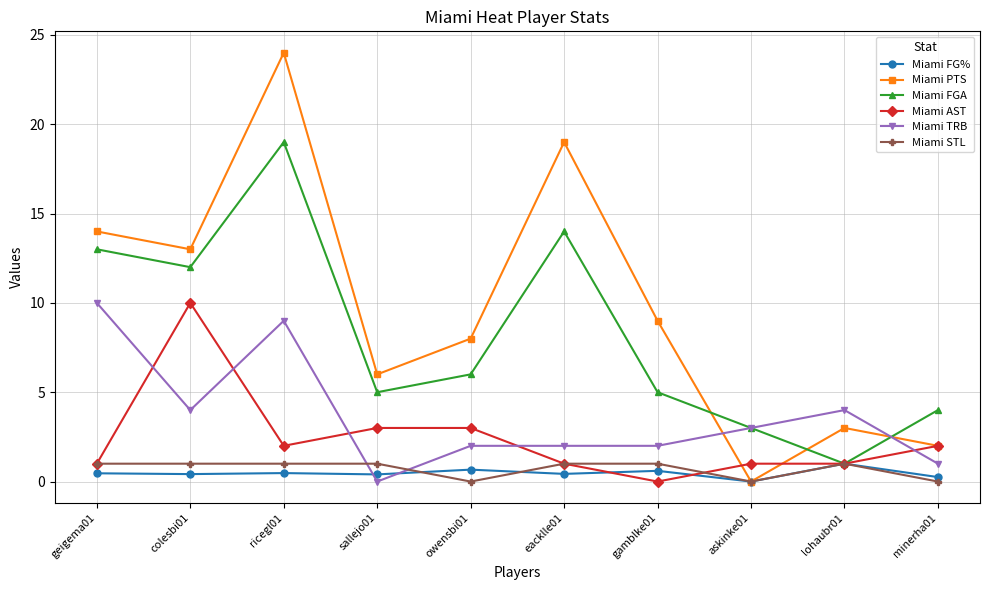

How many data points does each series have?

10